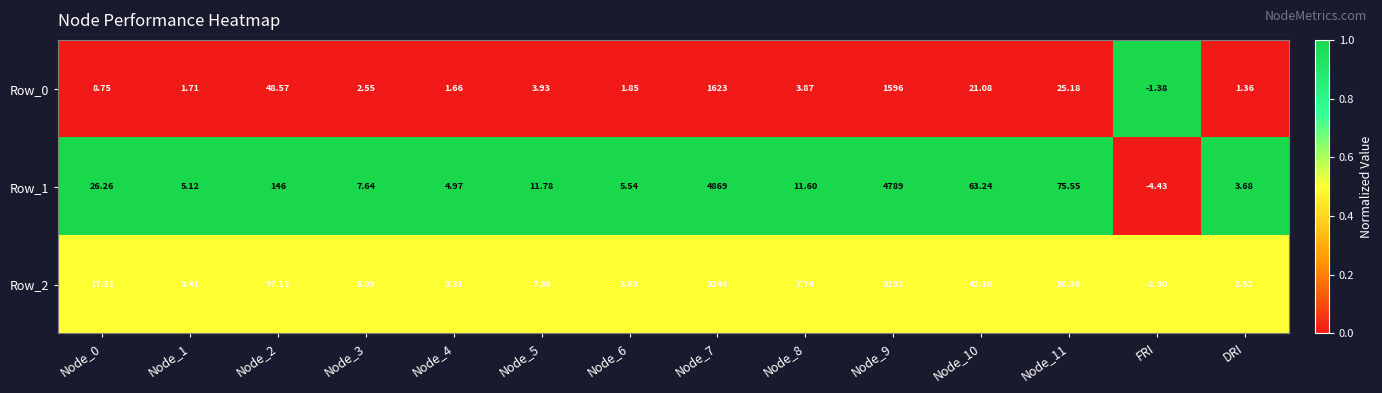

Which series has the widest spread of values?

Row_1